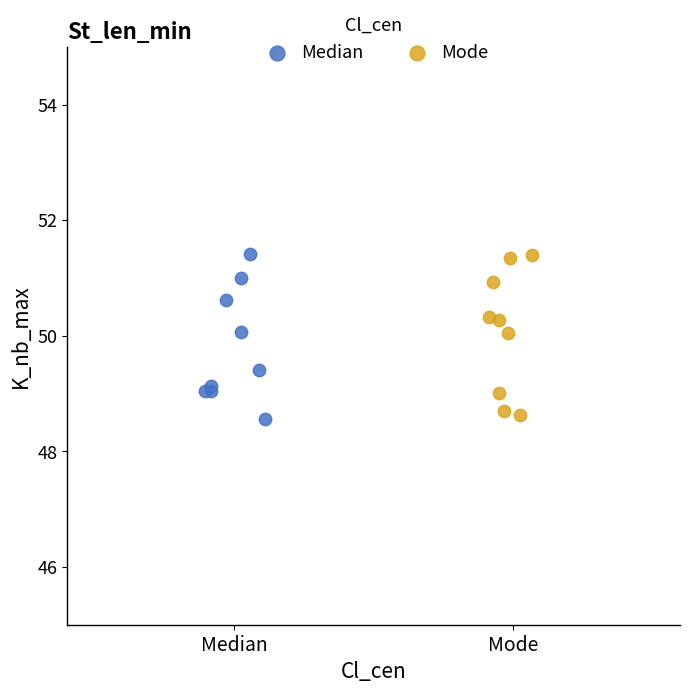

What are all the series names shown in the legend?

Median, Mode